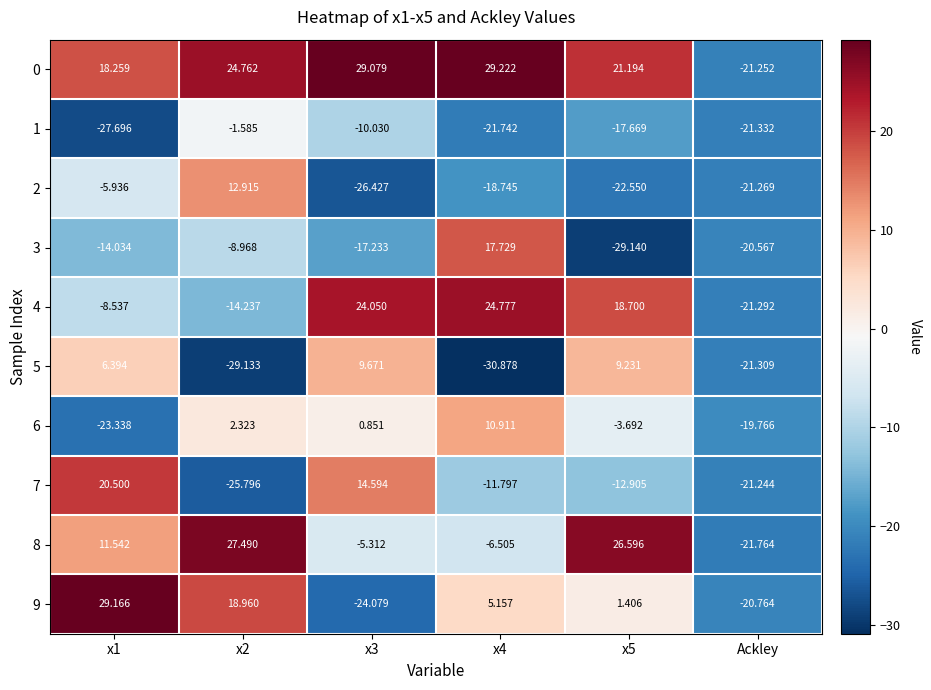

Is the value of 2 at x2 greater than the value of 5 at x3?

Yes